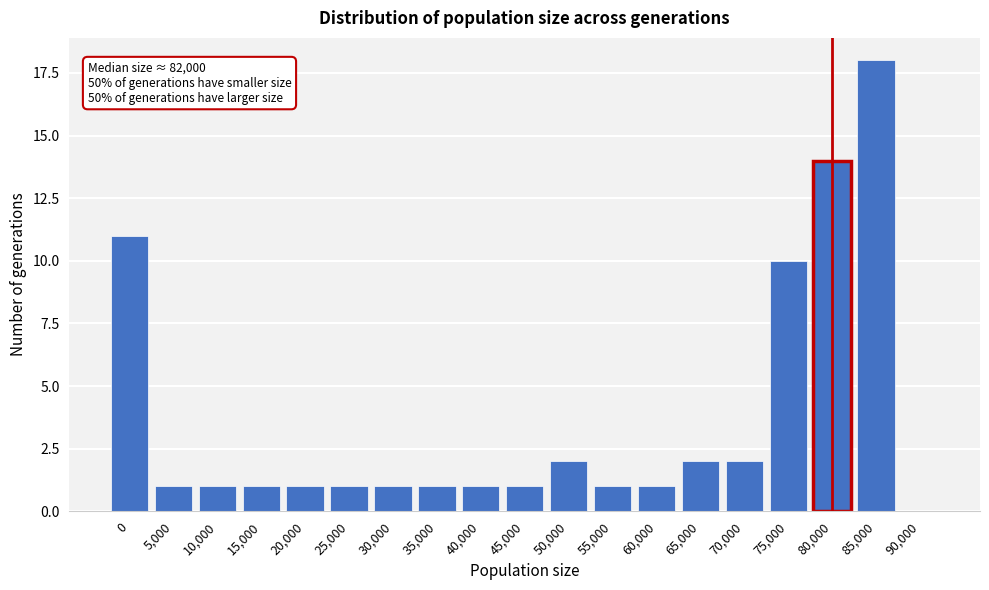

Reading left to right, transcribe all the data shown in this chart.

0=11	5,000=1	10,000=1	15,000=1	20,000=1	25,000=1	30,000=1	35,000=1	40,000=1	45,000=1	50,000=2	55,000=1	60,000=1	65,000=2	70,000=2	75,000=10	80,000=14	85,000=18	90,000=0